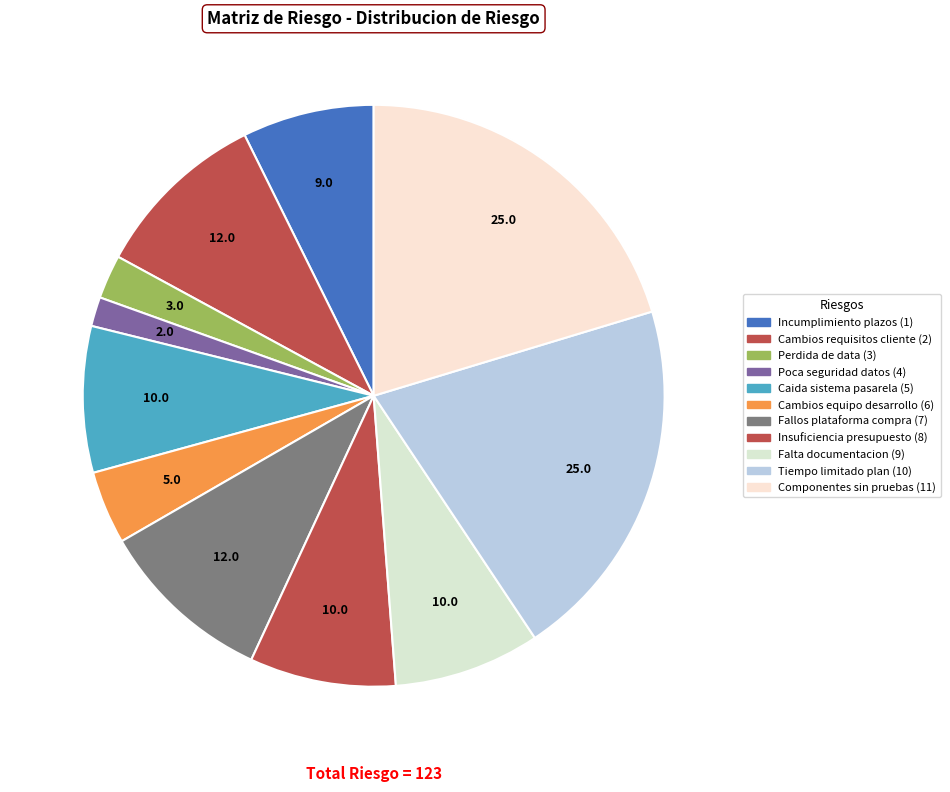

Count the number of slices in the pie.

11